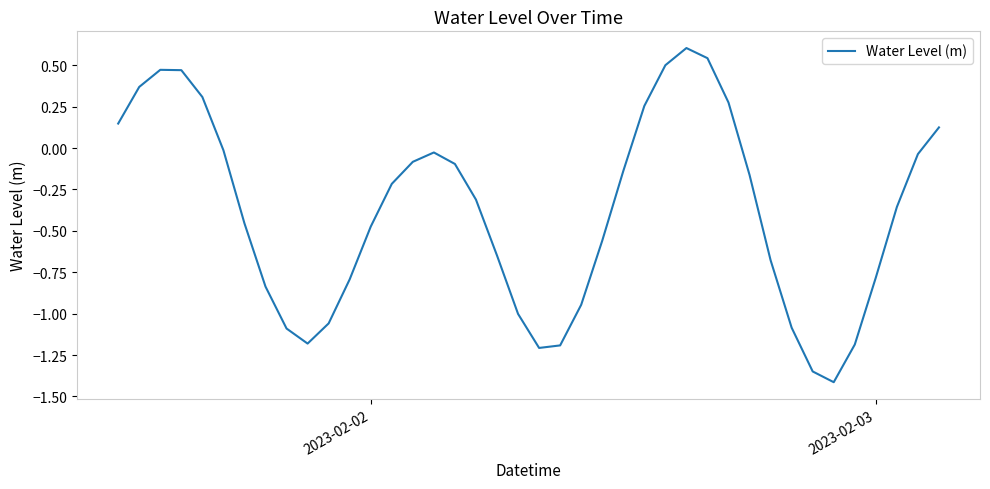

What is the greatest value displayed?

0.6